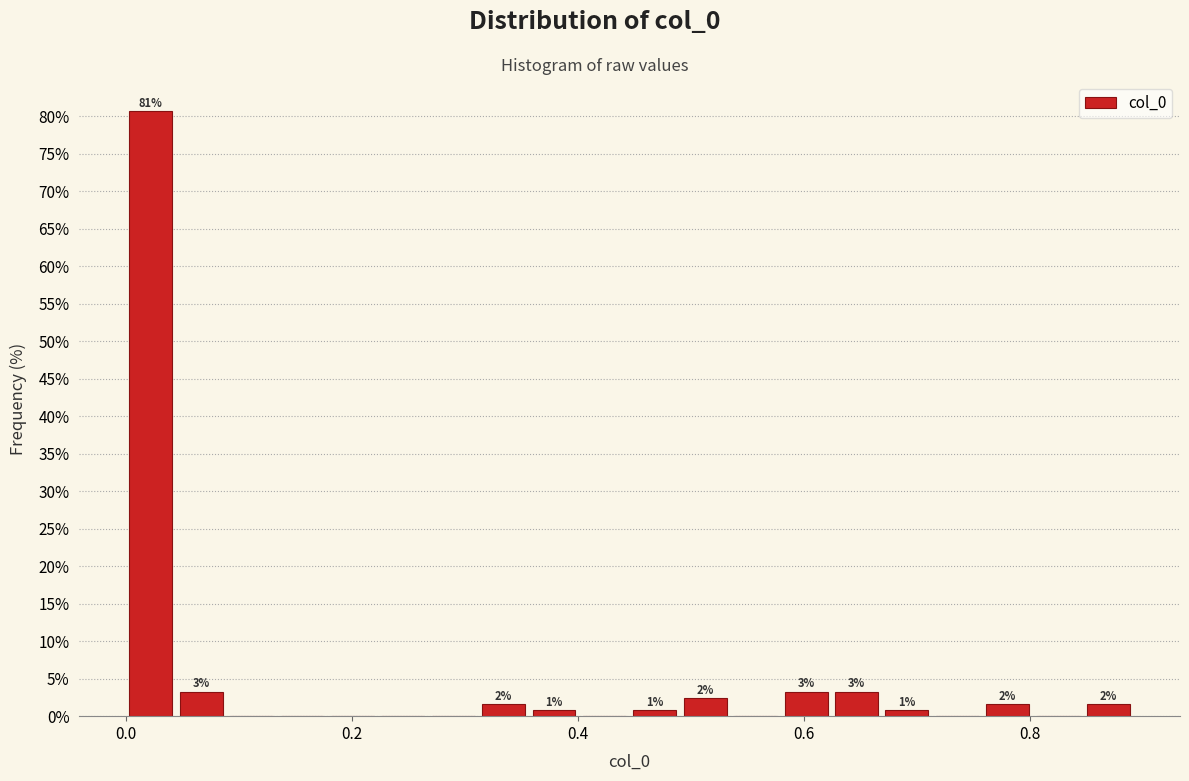

Read against the x-axis, roughly where is the centre of the tallest bar?

0.02